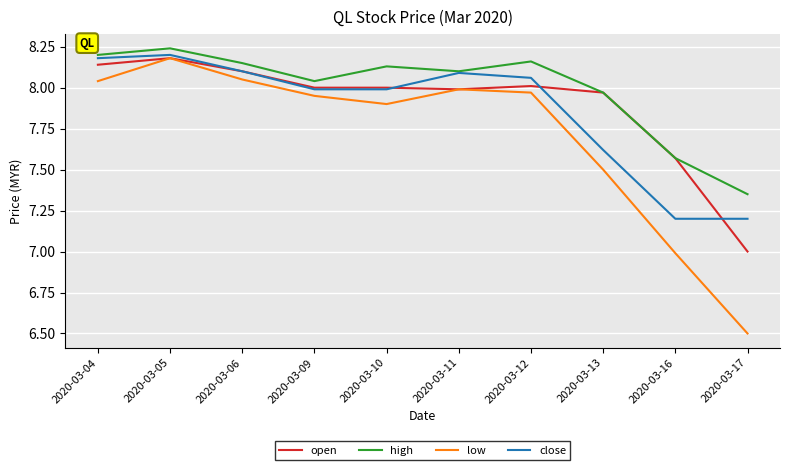

Which series changed the most between 2020-03-11 and 2020-03-16?

low